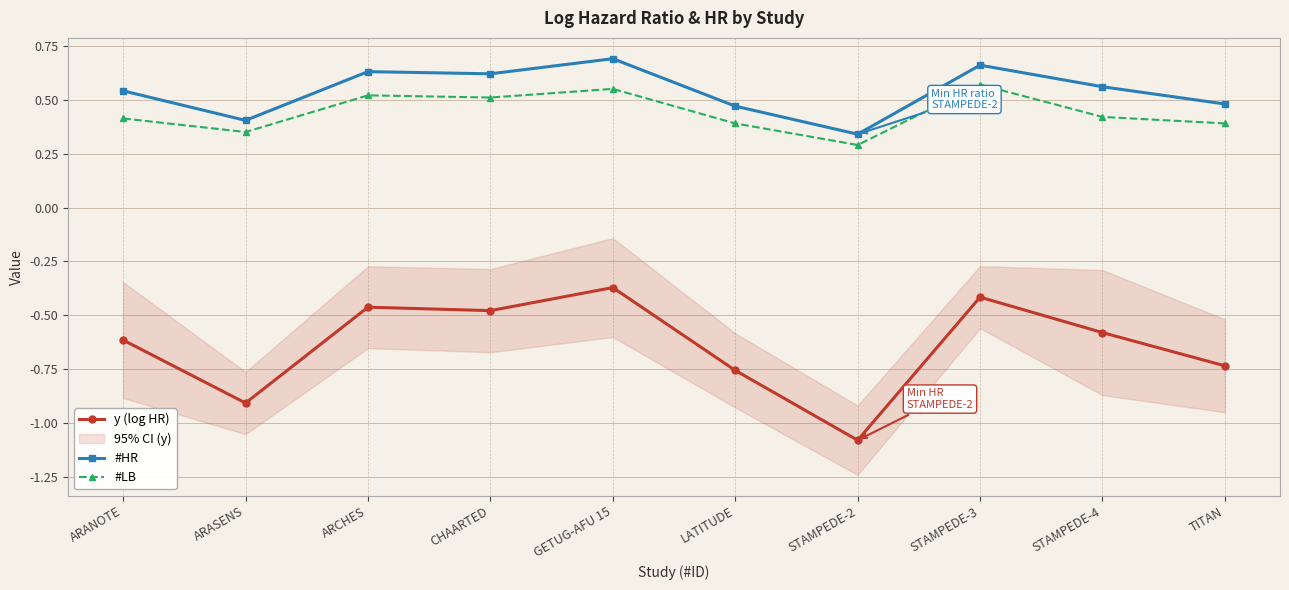

What is the difference between the #LB values at ARASENS and STAMPEDE-2?

0.1